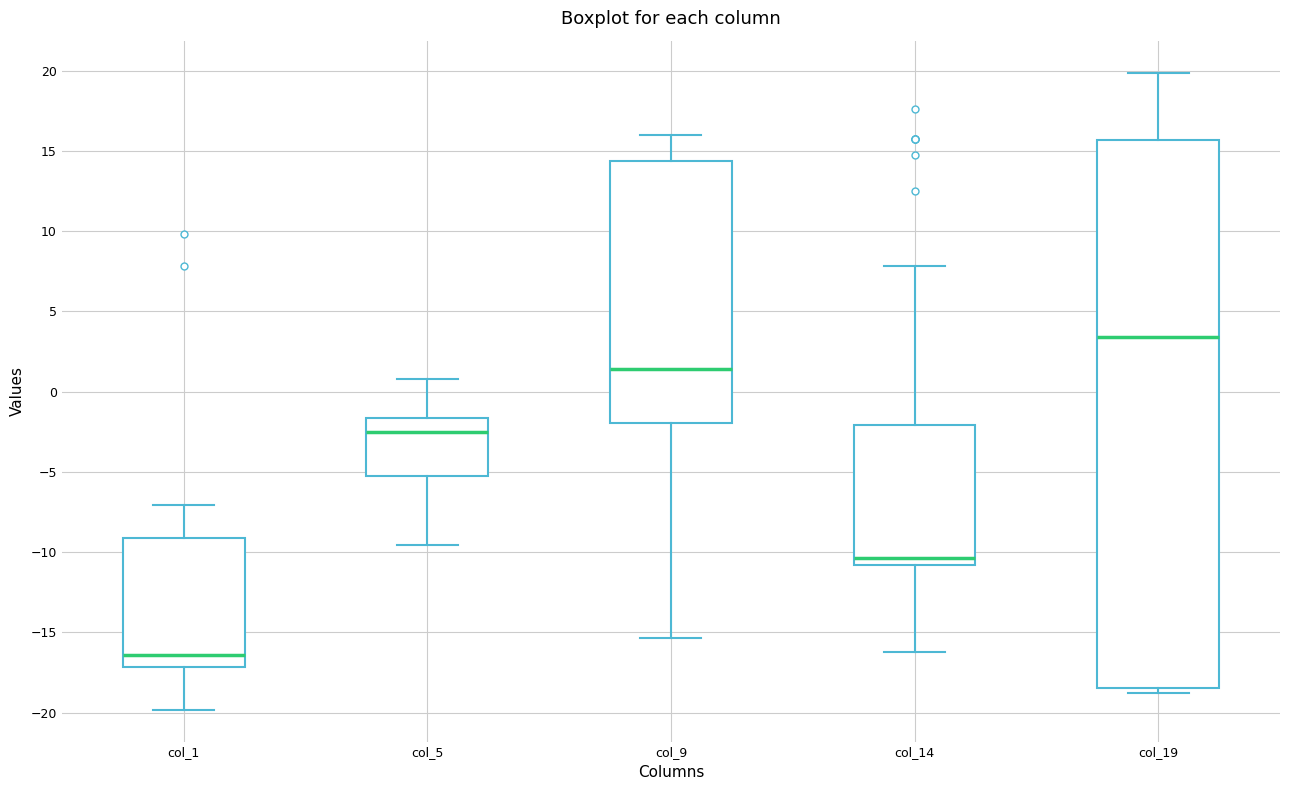

Which box has the highest median line?

col_19